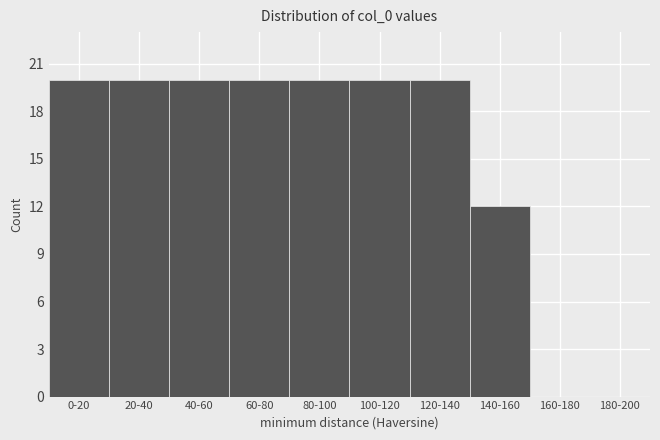

Reading right to left, what are all the values shown in this chart?

180-200=0	160-180=0	140-160=12	120-140=20	100-120=20	80-100=20	60-80=20	40-60=20	20-40=20	0-20=20